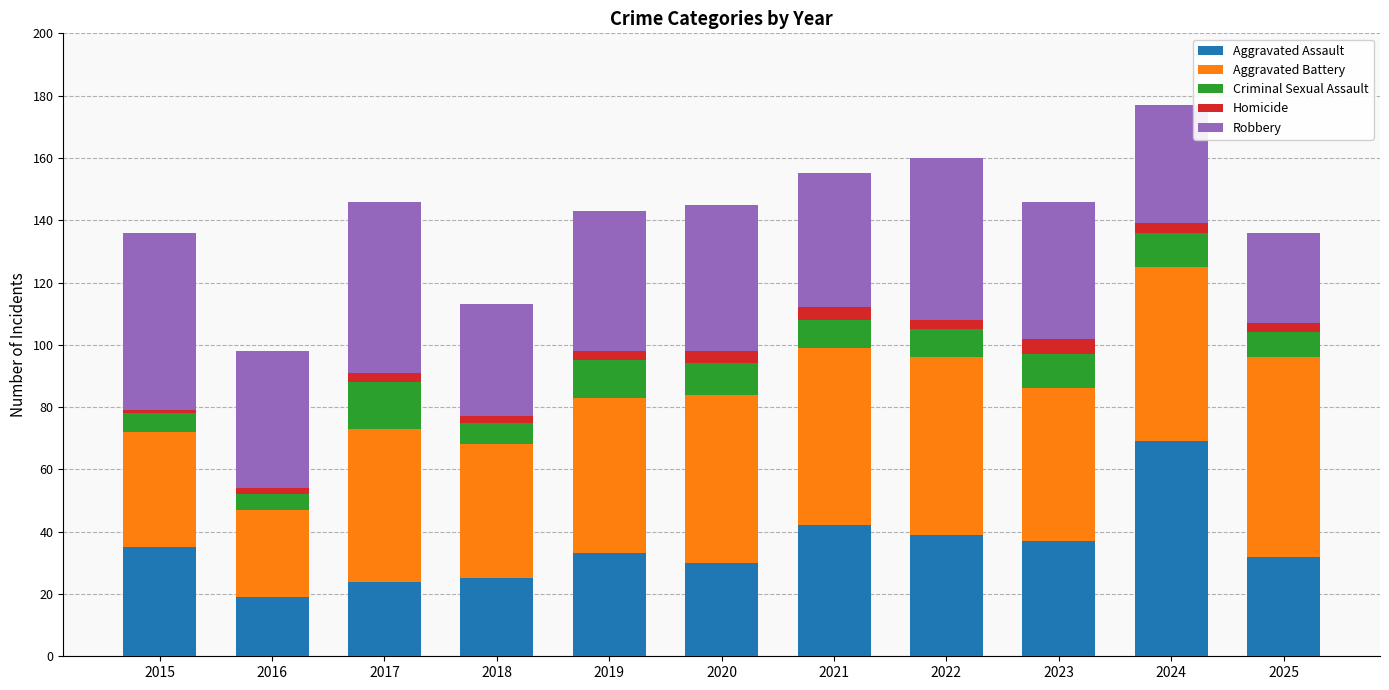

What is the highest value of the Aggravated Assault series?

69